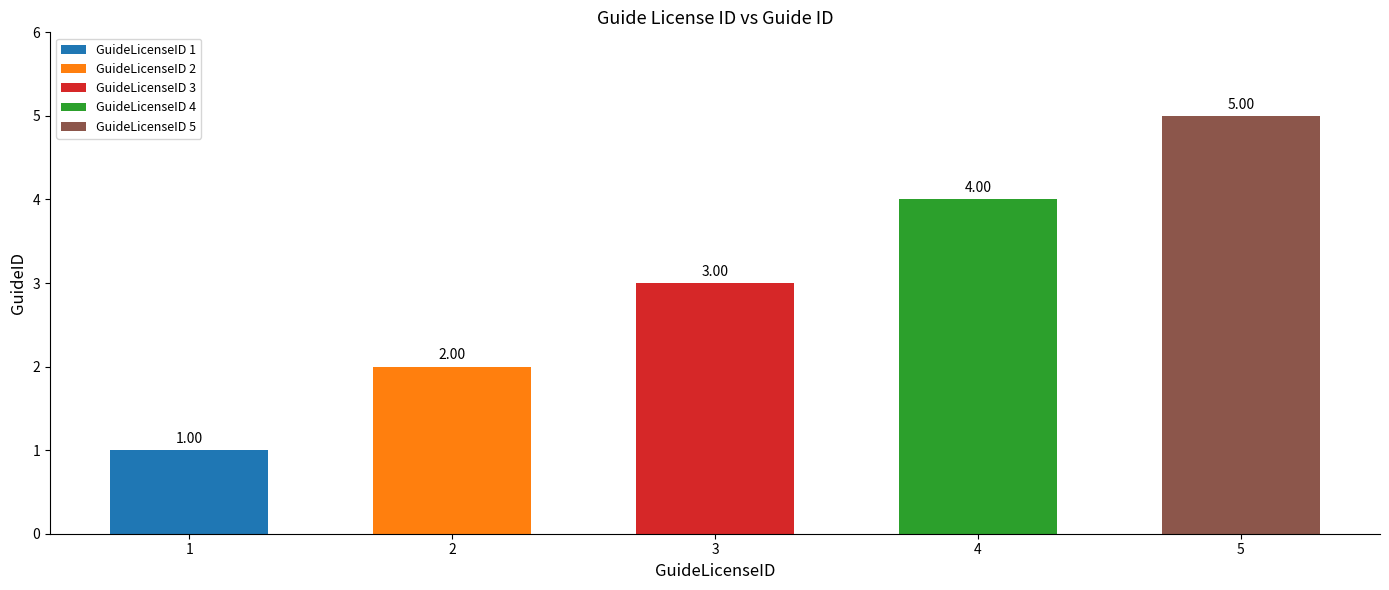

The value at 1 is 1. True or false?

True